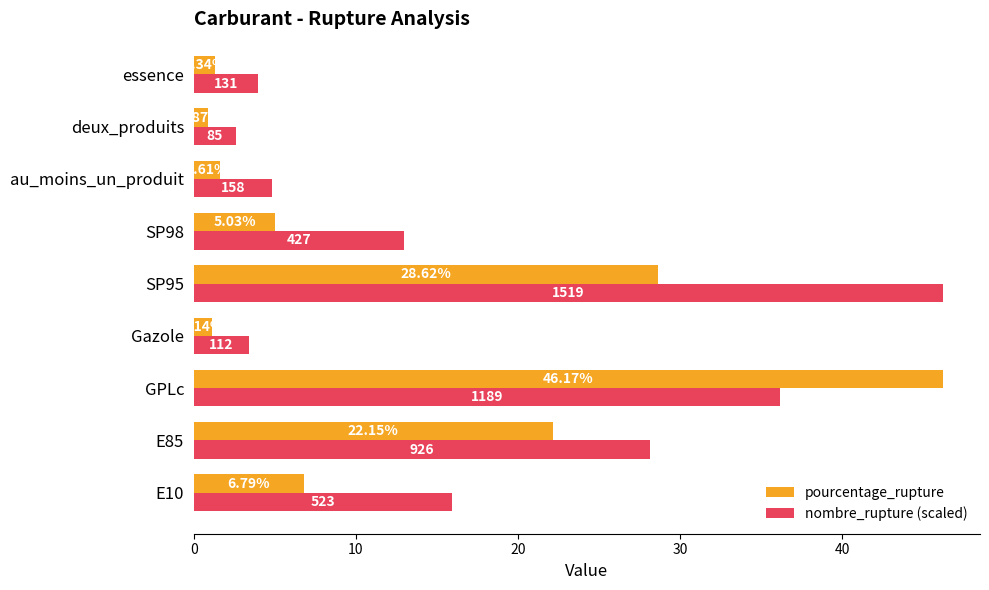

Which series has the largest total across all categories?

nombre_rupture (scaled)